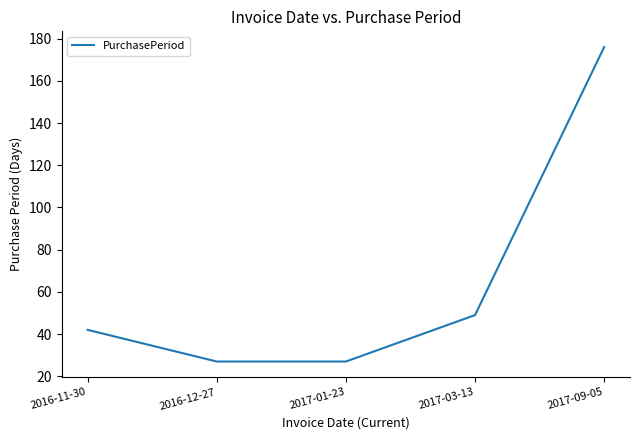

Reading right to left, what are all the values shown in this chart?

2017-09-05=176	2017-03-13=49	2017-01-23=27	2016-12-27=27	2016-11-30=42